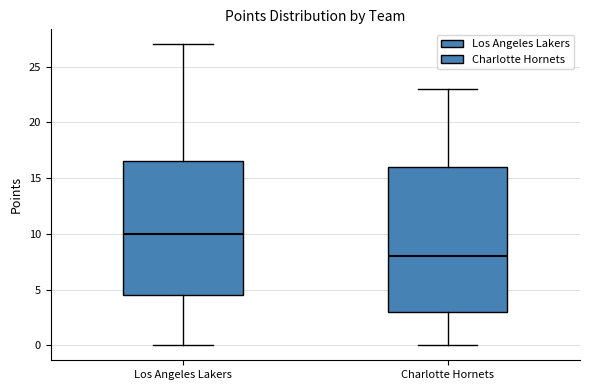

Which box has the highest median line?

Los Angeles Lakers